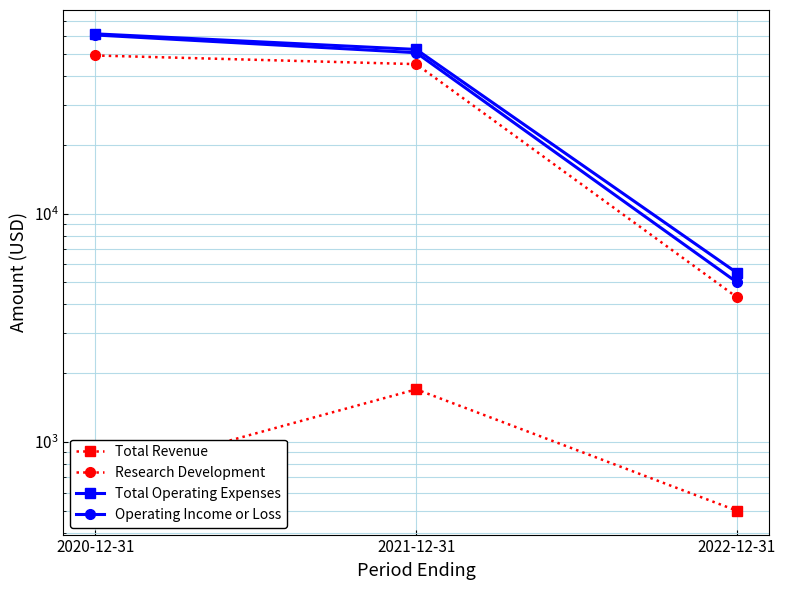

How many distinct data groups are displayed?

4